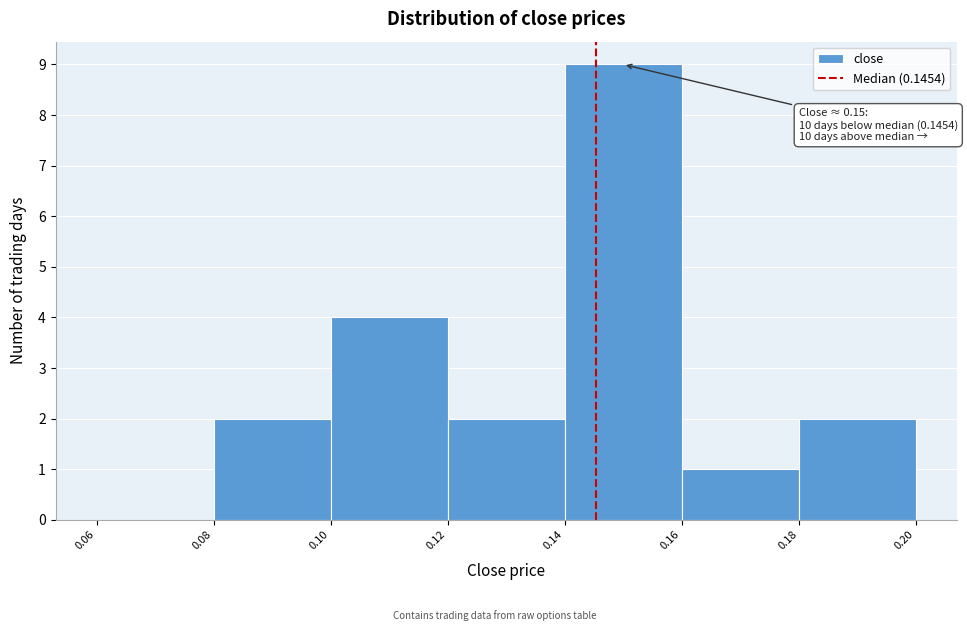

Which range on the x-axis has the tallest bar?

0.14 to 0.16